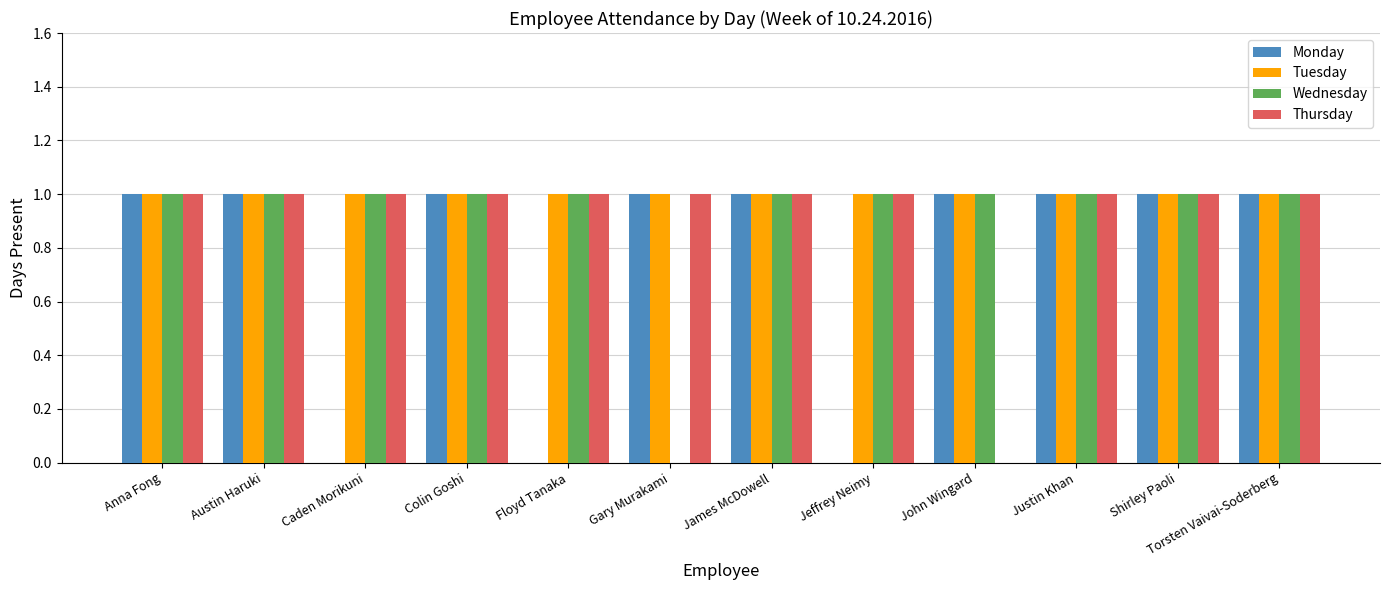

Reading right to left, extract all data points from this chart.

Monday: Torsten Vaivai-Soderberg=1	Shirley Paoli=1	Justin Khan=1	John Wingard=1	Jeffrey Neimy=0	James McDowell=1	Gary Murakami=1	Floyd Tanaka=0	Colin Goshi=1	Caden Morikuni=0	Austin Haruki=1	Anna Fong=1
Tuesday: Torsten Vaivai-Soderberg=1	Shirley Paoli=1	Justin Khan=1	John Wingard=1	Jeffrey Neimy=1	James McDowell=1	Gary Murakami=1	Floyd Tanaka=1	Colin Goshi=1	Caden Morikuni=1	Austin Haruki=1	Anna Fong=1
Wednesday: Torsten Vaivai-Soderberg=1	Shirley Paoli=1	Justin Khan=1	John Wingard=1	Jeffrey Neimy=1	James McDowell=1	Gary Murakami=0	Floyd Tanaka=1	Colin Goshi=1	Caden Morikuni=1	Austin Haruki=1	Anna Fong=1
Thursday: Torsten Vaivai-Soderberg=1	Shirley Paoli=1	Justin Khan=1	John Wingard=0	Jeffrey Neimy=1	James McDowell=1	Gary Murakami=1	Floyd Tanaka=1	Colin Goshi=1	Caden Morikuni=1	Austin Haruki=1	Anna Fong=1